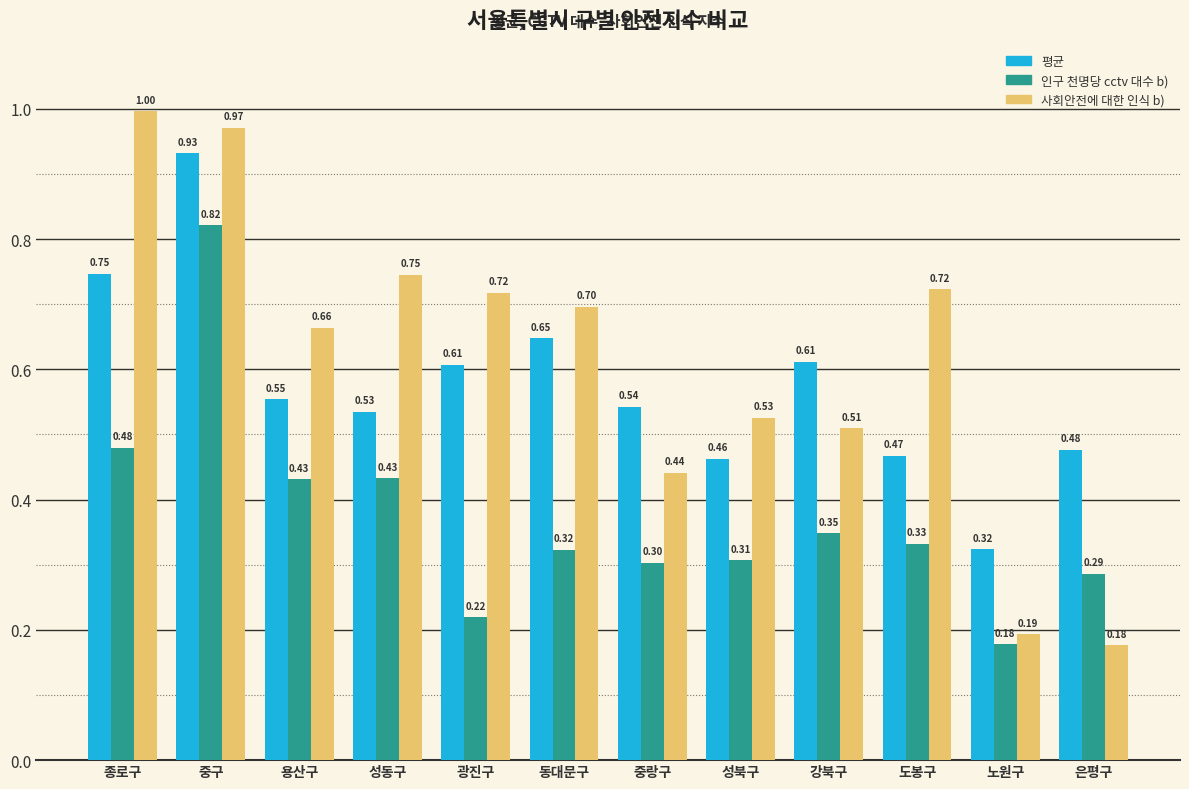

The value of 사회안전에 대한 인식 b) at 용산구 is 0.7. True or false?

True